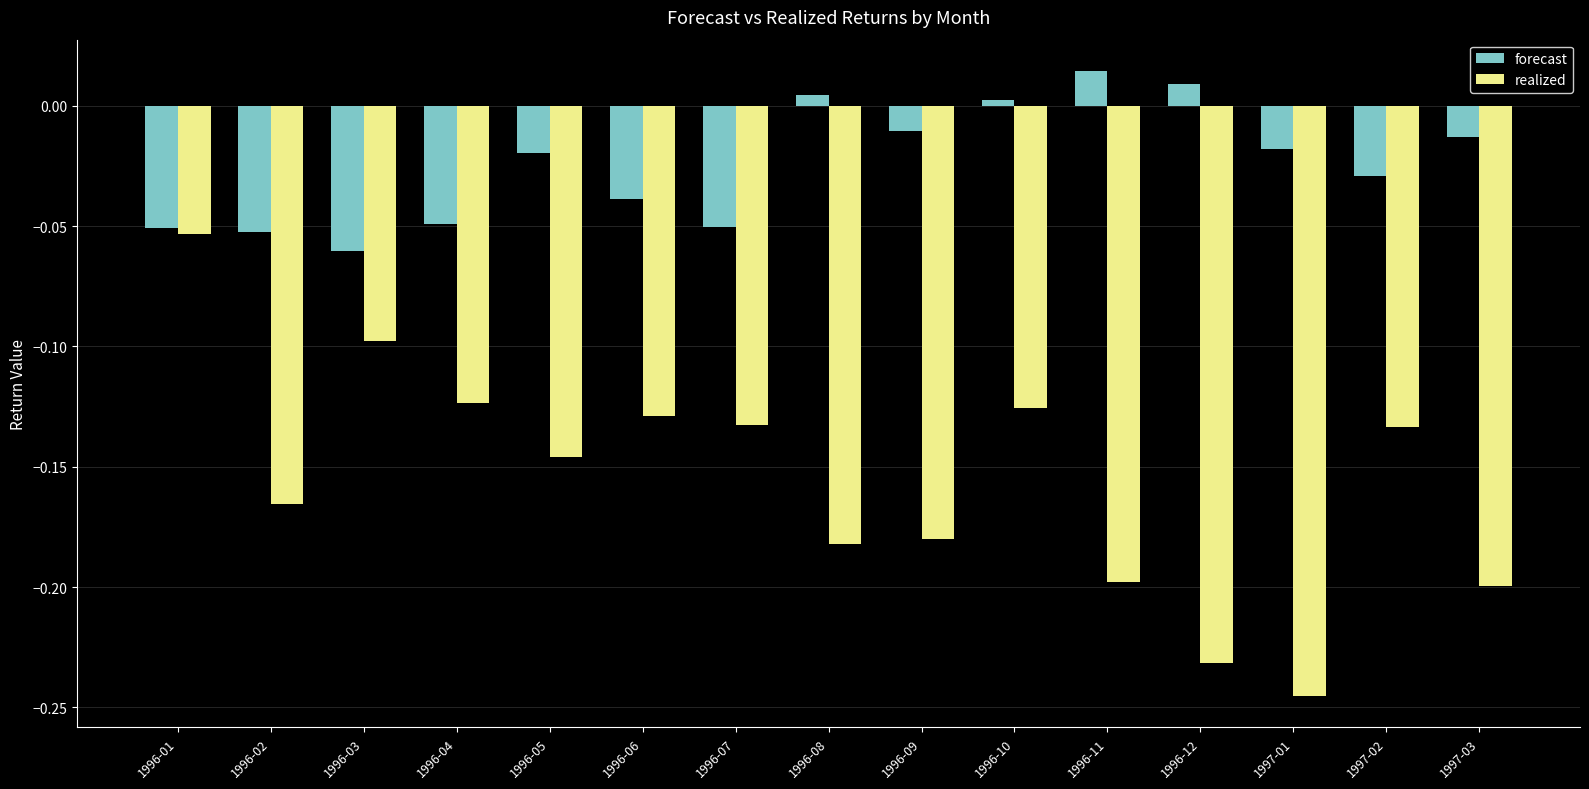

Rank the series at 1996-11 from lowest to highest value.

realized, forecast